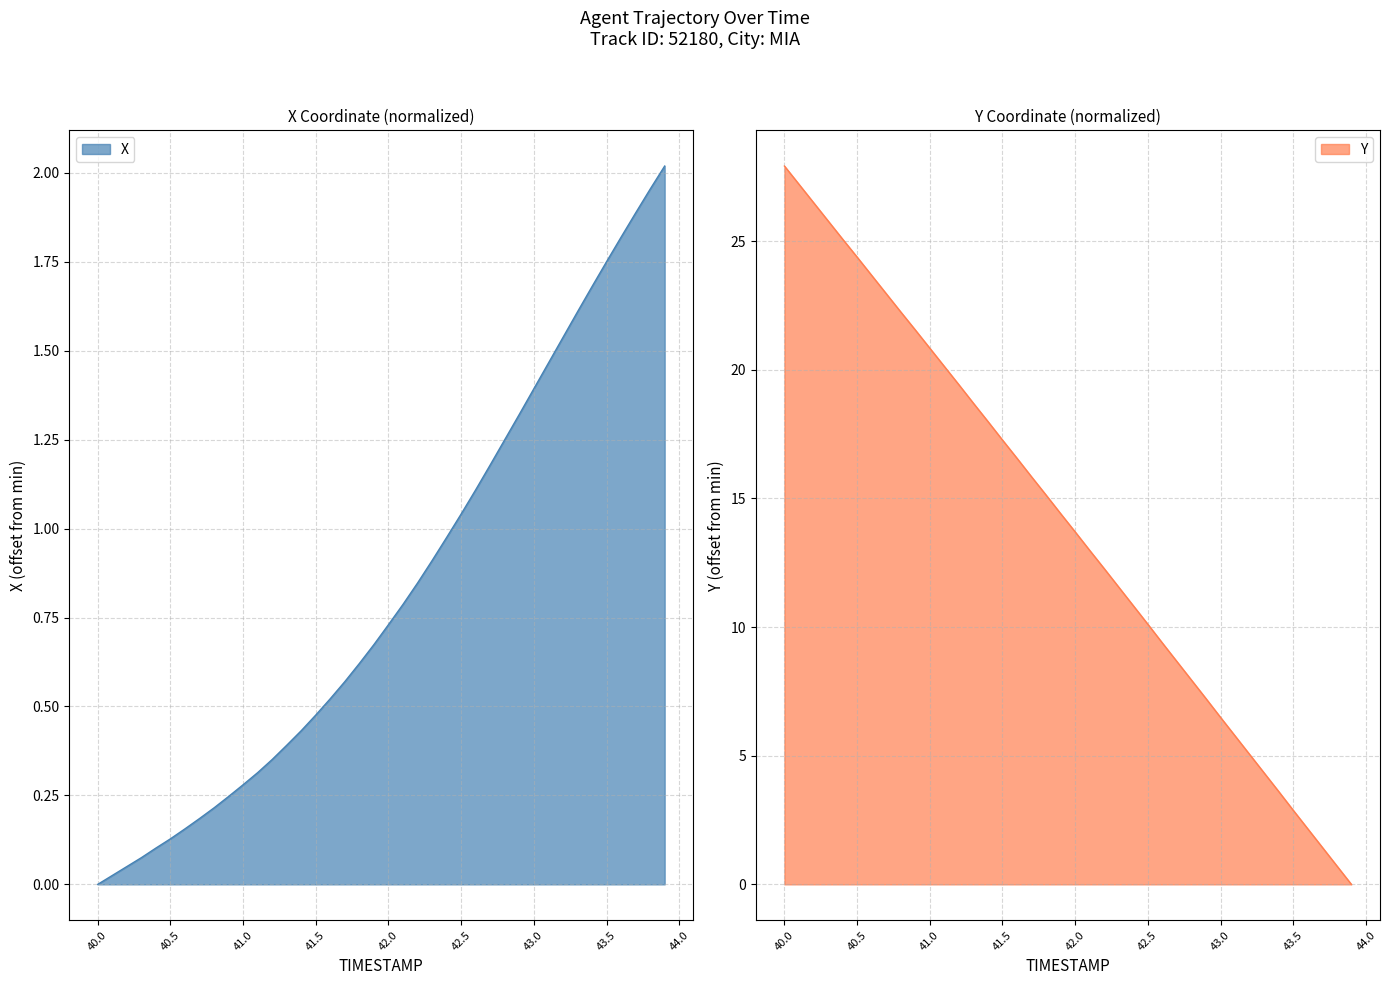

Which series has the widest spread of values?

Y